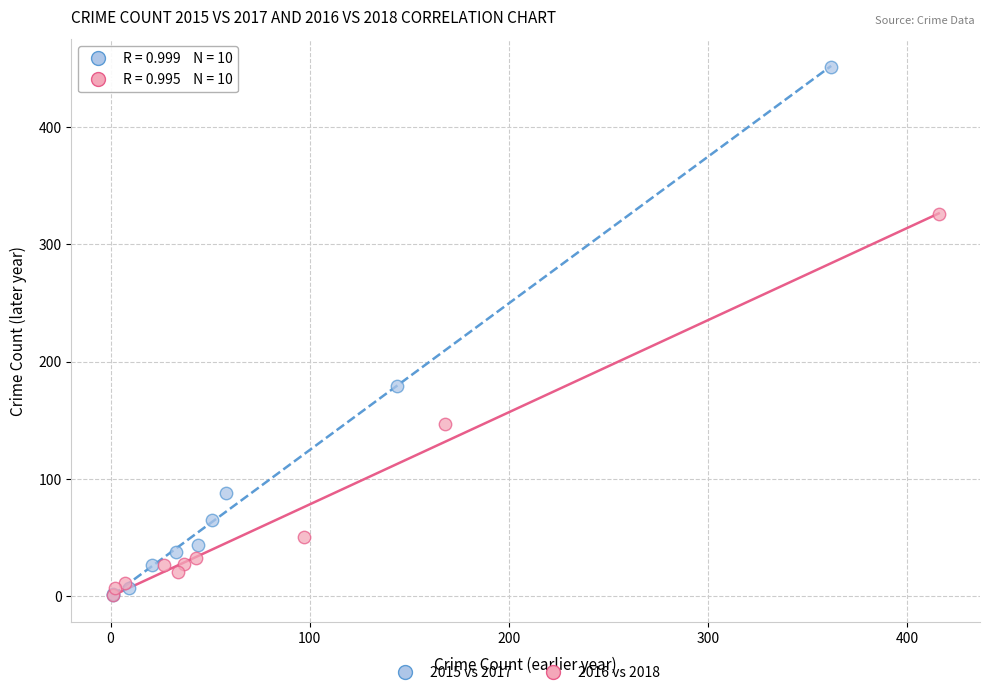

Which series has the widest spread of Y values?

2015 vs 2017